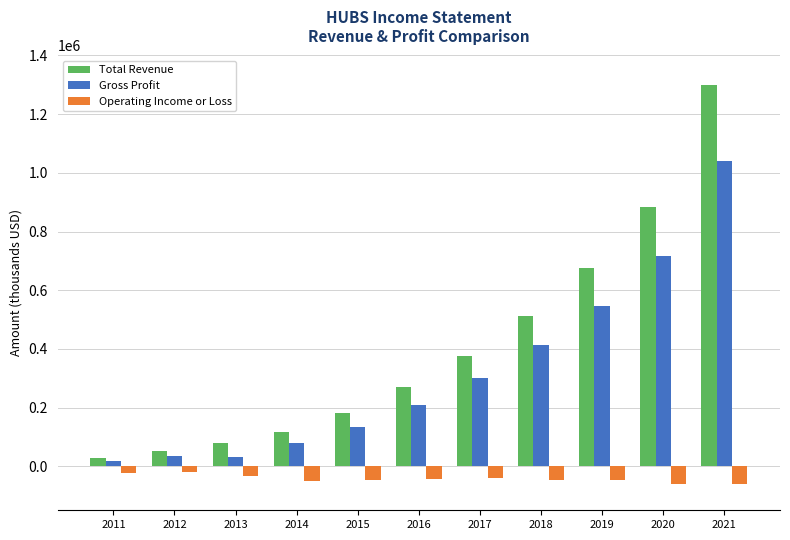

At which category is the sum across all series the highest?

2021